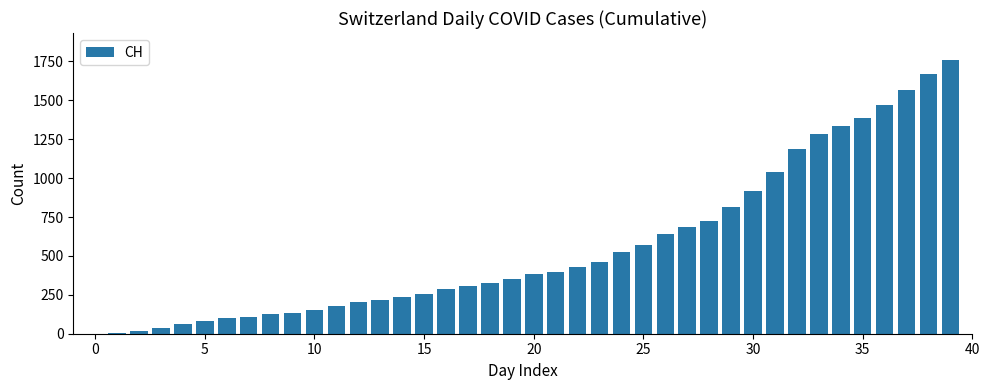

What is the sum of all values?

22437